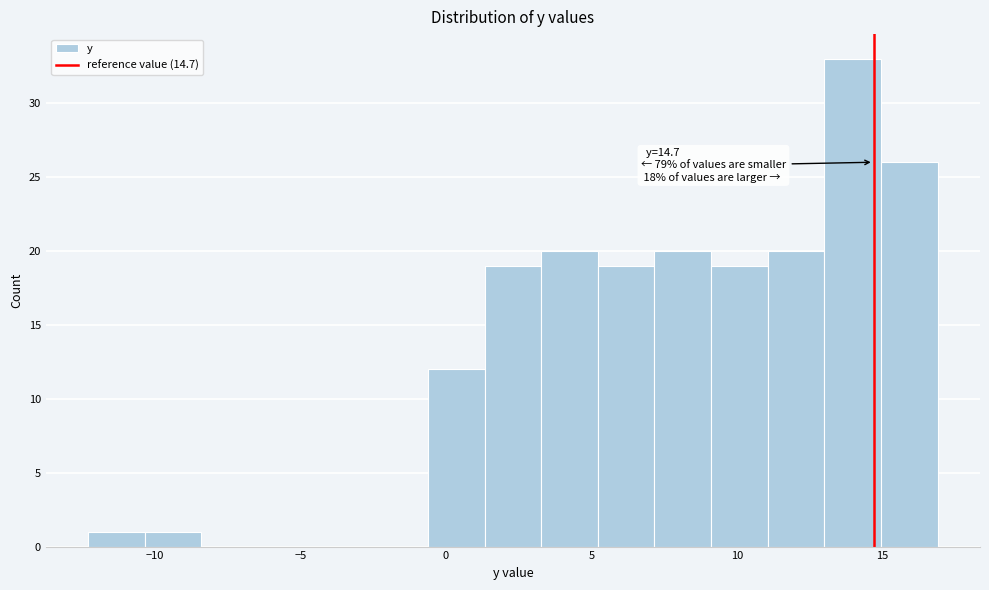

Read against the x-axis, roughly where is the centre of the tallest bar?

14.0